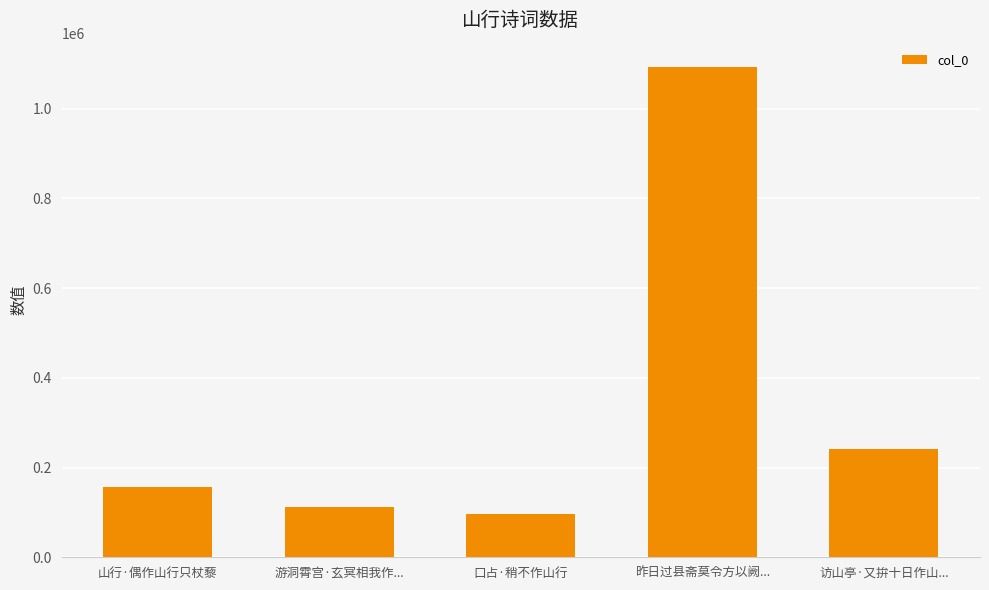

Which has a higher value, 游洞霄宫·玄冥相我作... or 山行·偶作山行只杖藜?

山行·偶作山行只杖藜